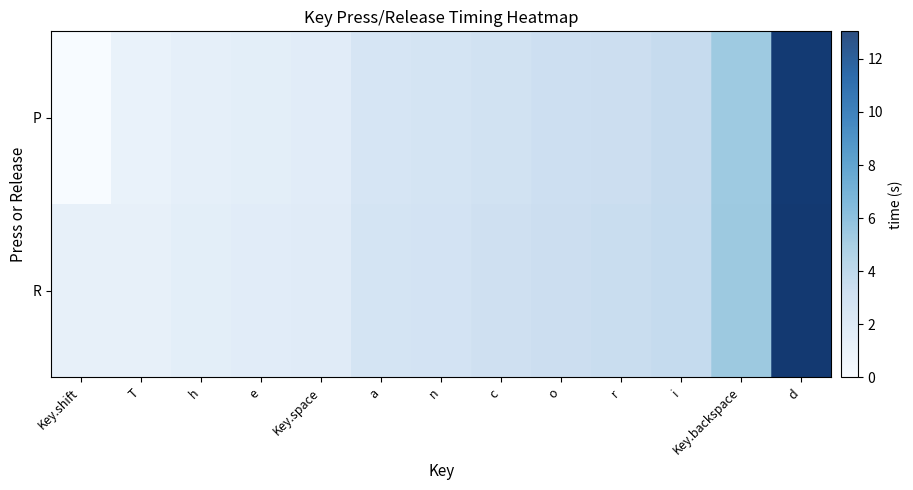

How many distinct data groups are displayed?

2